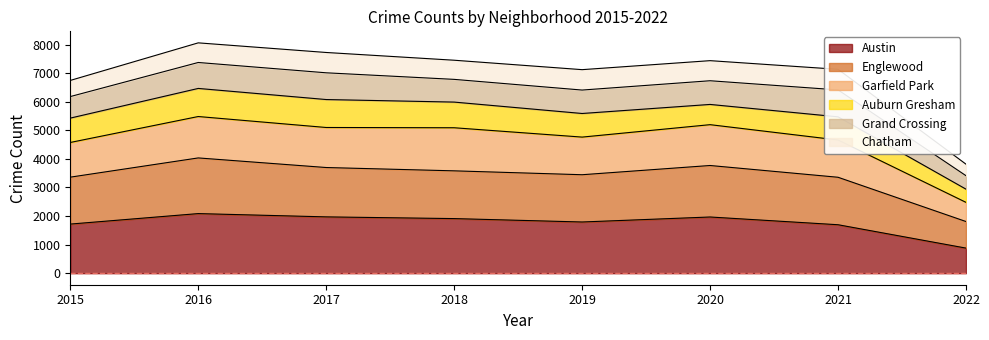

How many interior local valleys does the Englewood series have?

1